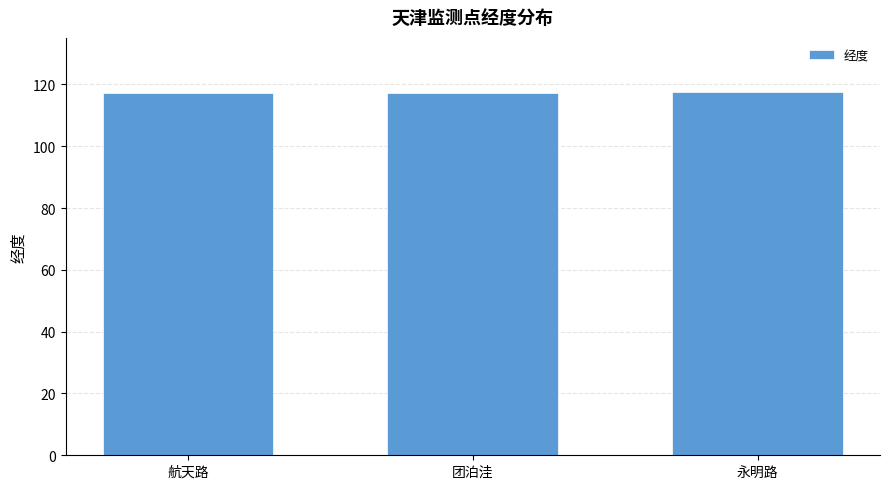

What is the smallest value displayed?

117.2